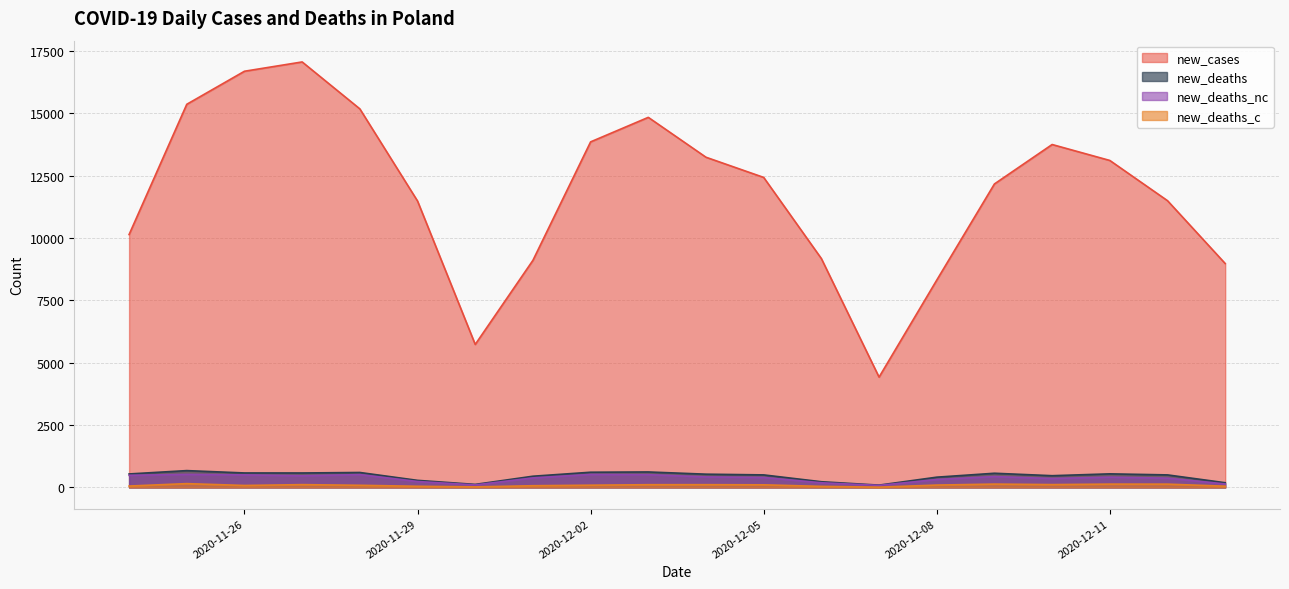

The value of new_deaths_c at 2020-12-11 is 232. True or false?

False